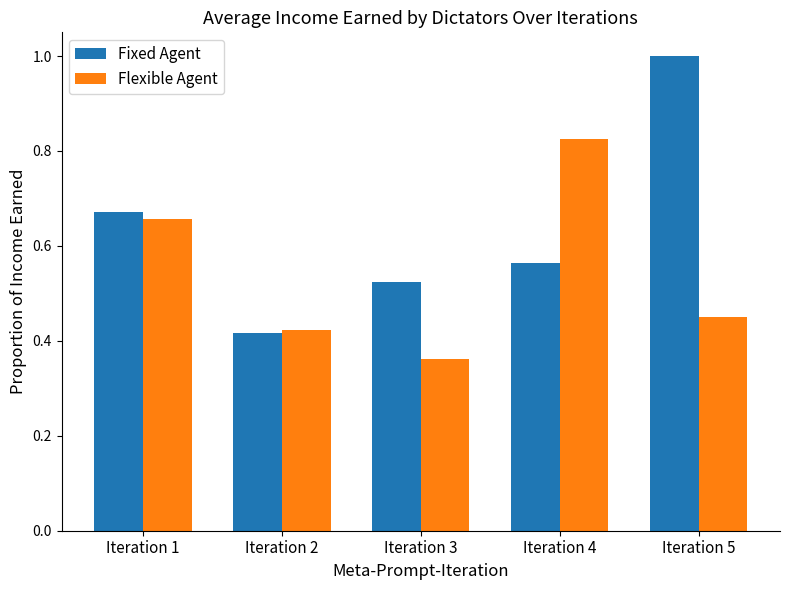

At which category is the sum across all series the highest?

Iteration 5